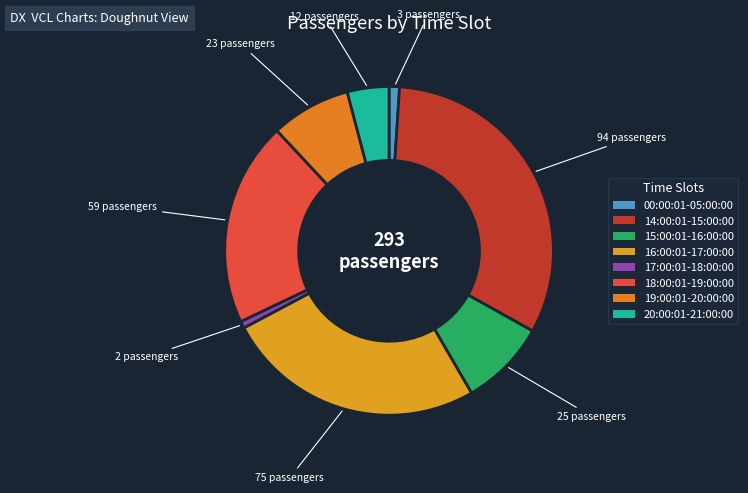

Approximately how many times larger is the value at 15:00:01-16:00:00 compared to 16:00:01-17:00:00?

0.3